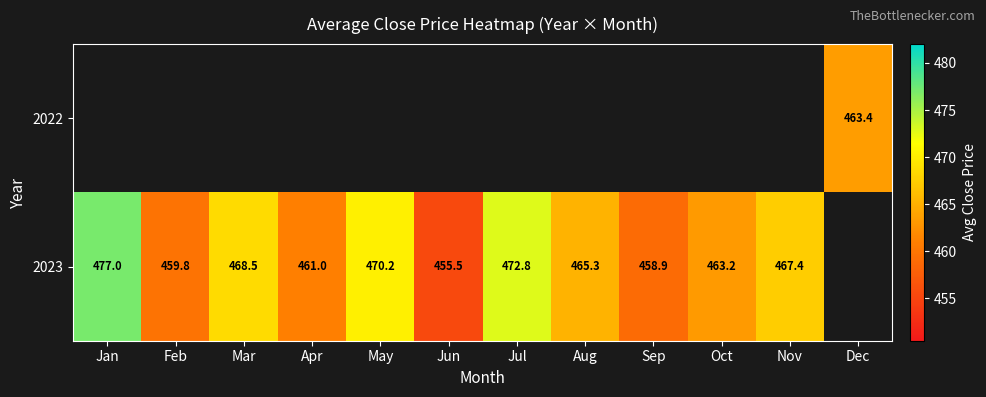

What is the greatest value displayed?

477.0